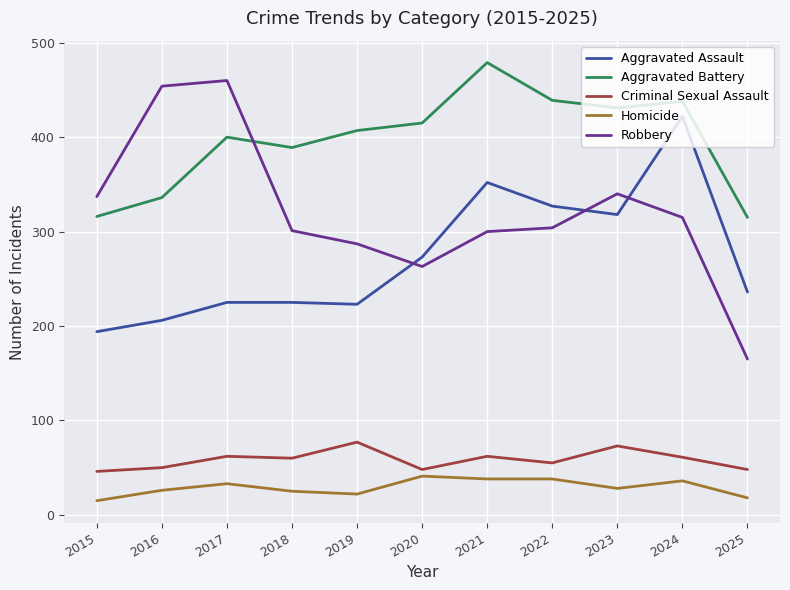

True or false: Homicide and Aggravated Assault intersect in this chart.

False